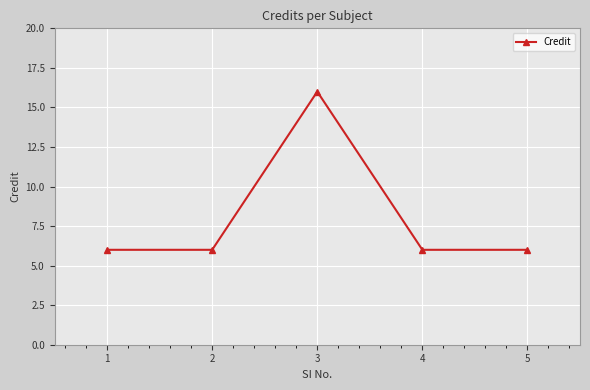

How many lines are shown in the chart?

1